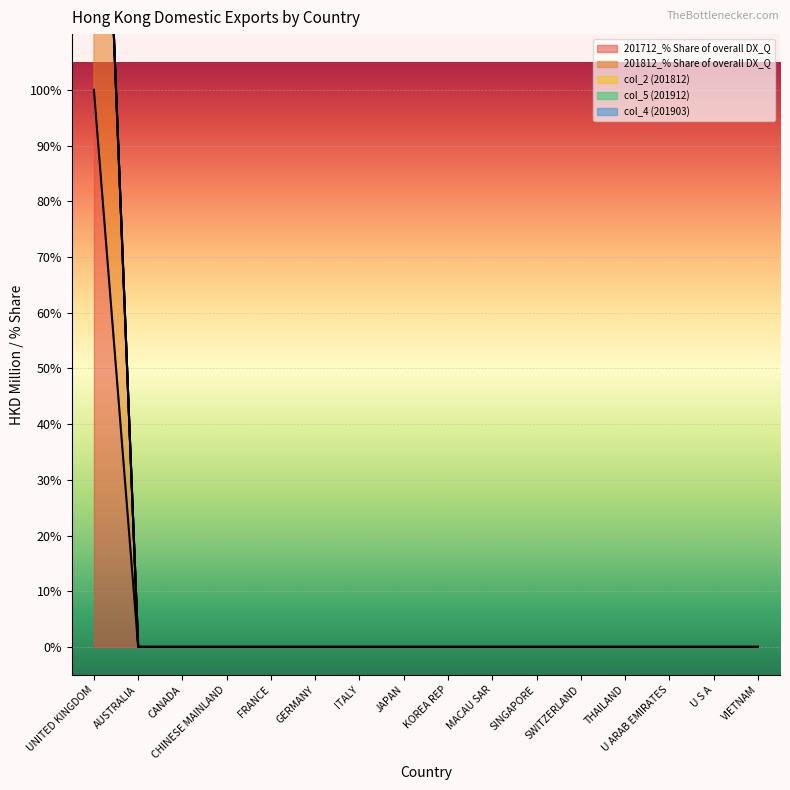

What is the sum of the 201712_% Share of overall DX_Q values at CANADA and UNITED KINGDOM?

100